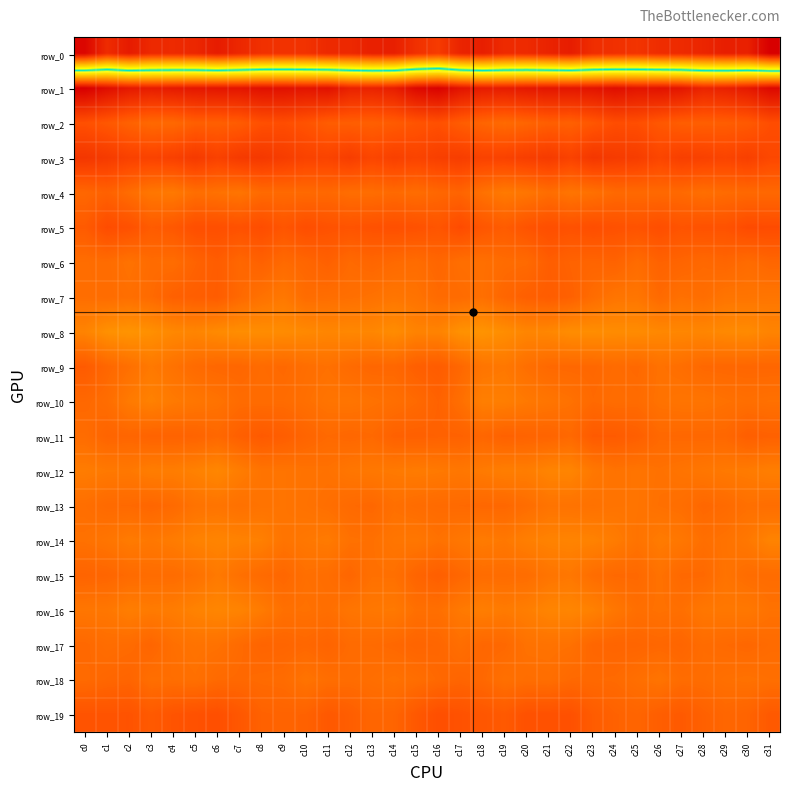

At which category is the sum across all series the highest?

c16